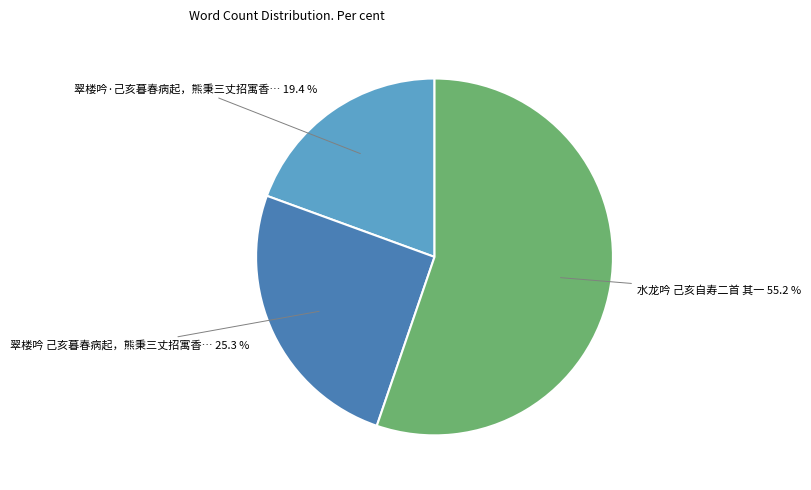

How many slices are in this pie chart?

3